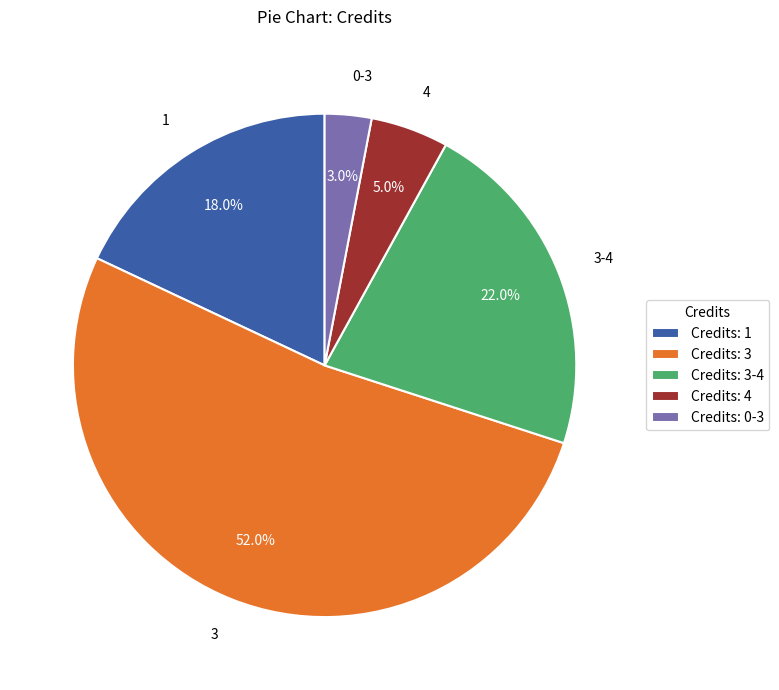

Is it true that 0-3 is 13% of the pie?

False